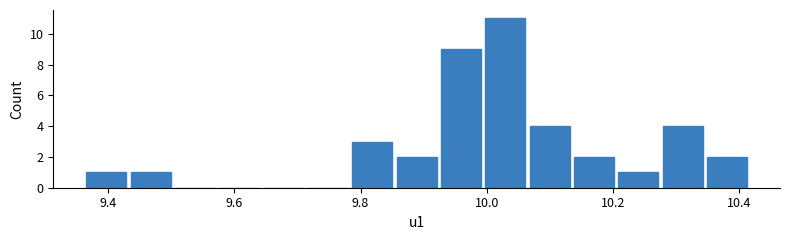

Around what value on the x-axis is the tallest bar? Give the approximate position of its centre, as read against the axis.

10.02